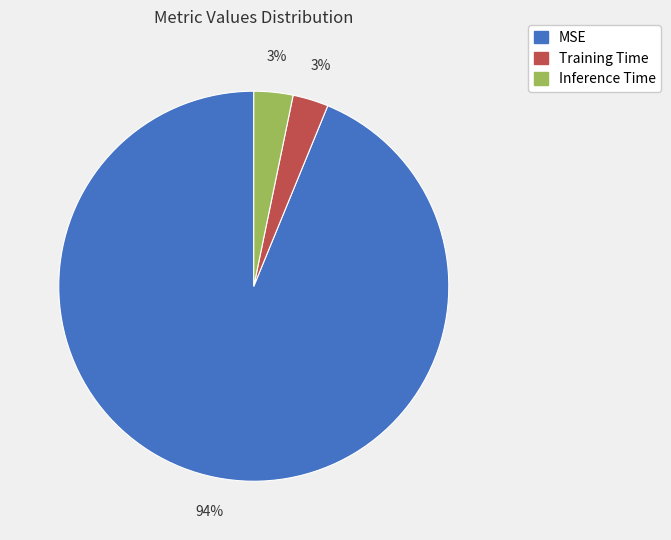

What is the largest slice in the pie chart?

MSE